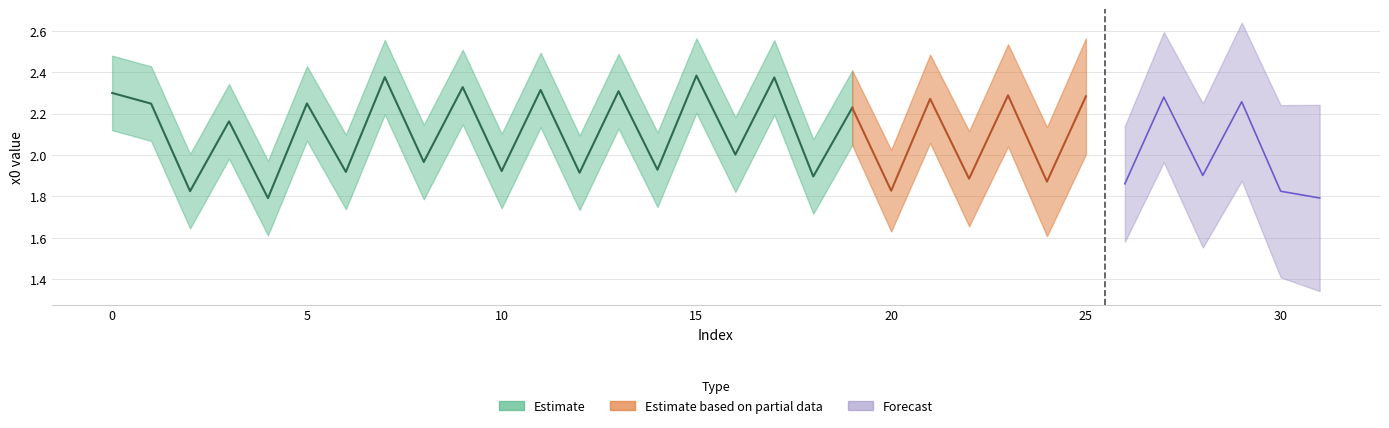

Count the number of values greater than 2.

16